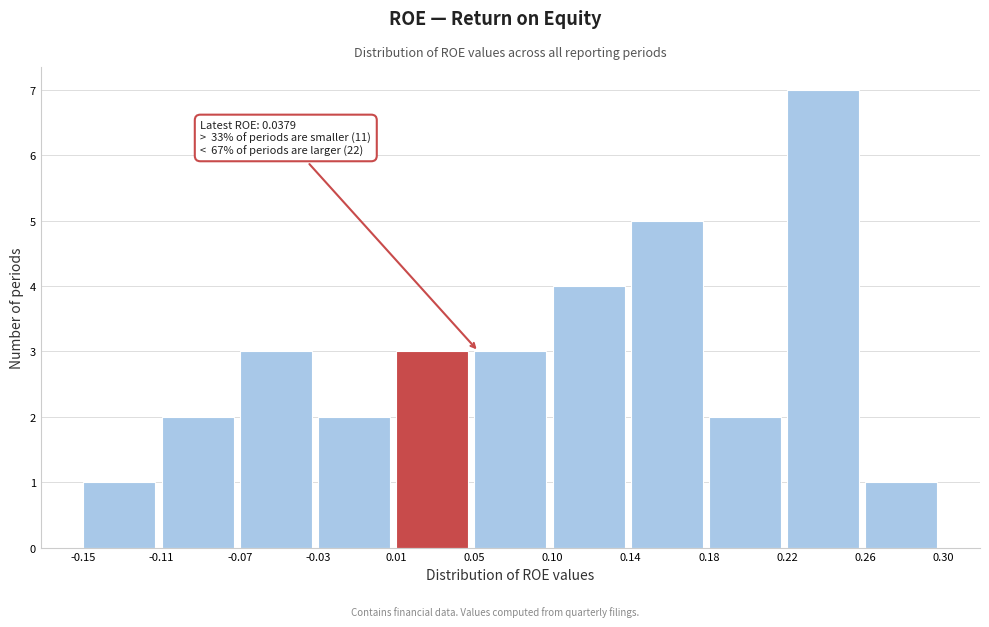

Over which range of the x-axis is the bar tallest?

0.22 to 0.26